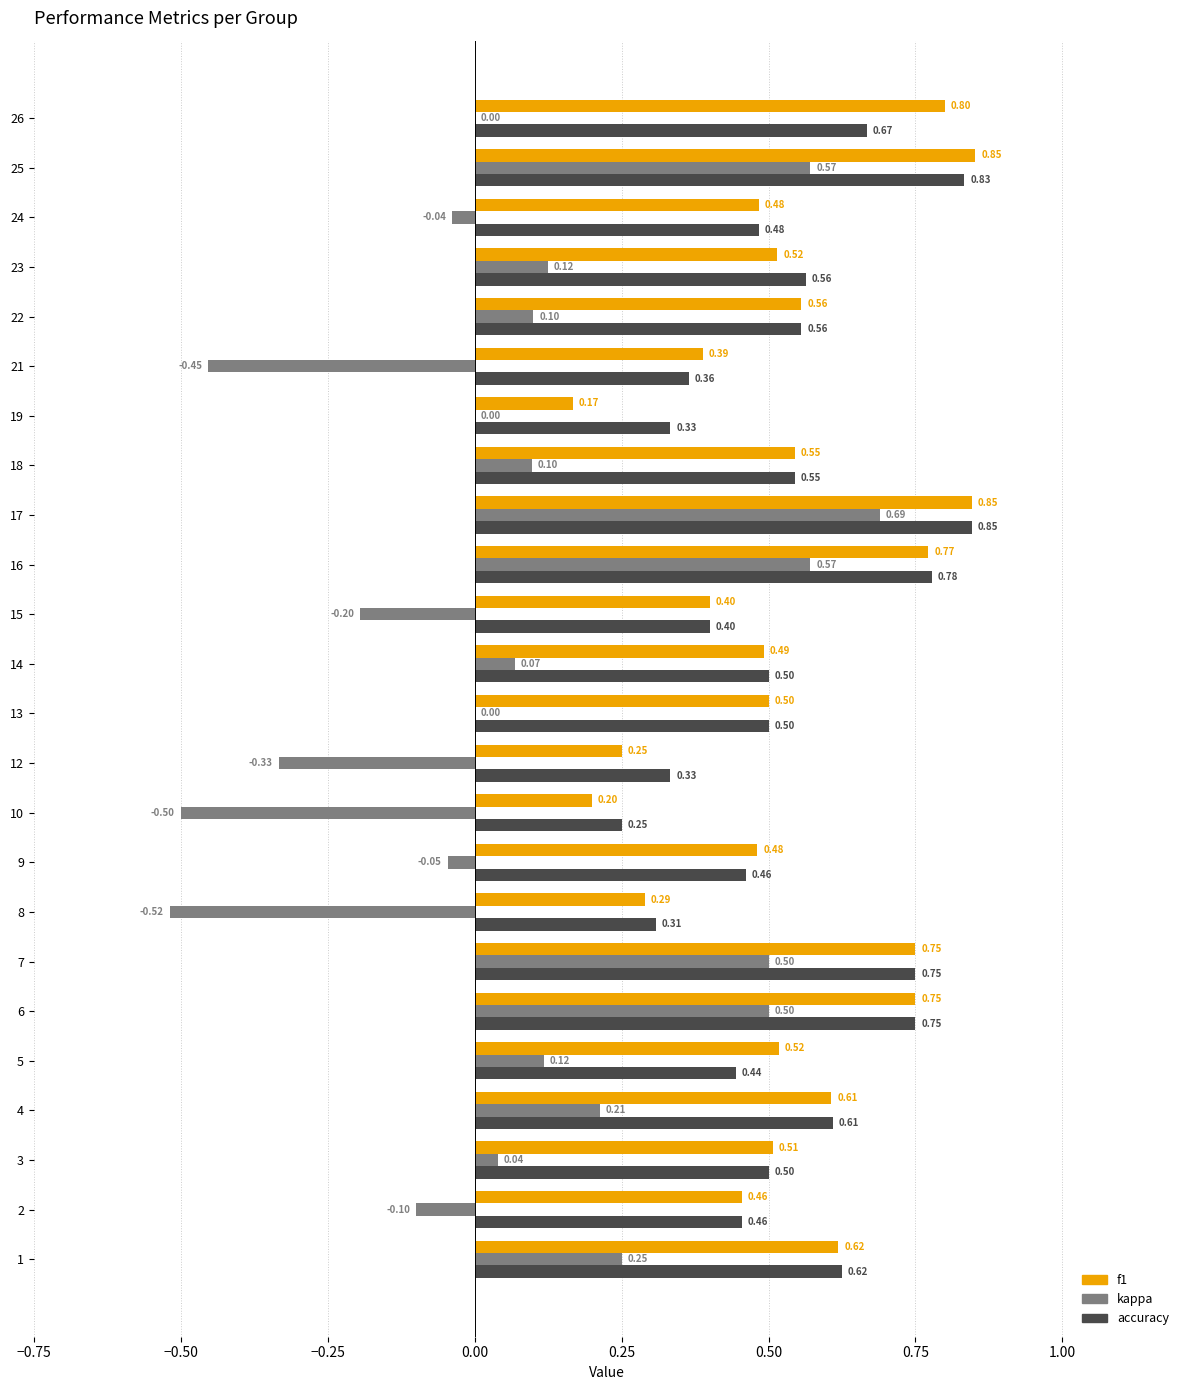

Which series changed the most between 10 and 25?

kappa